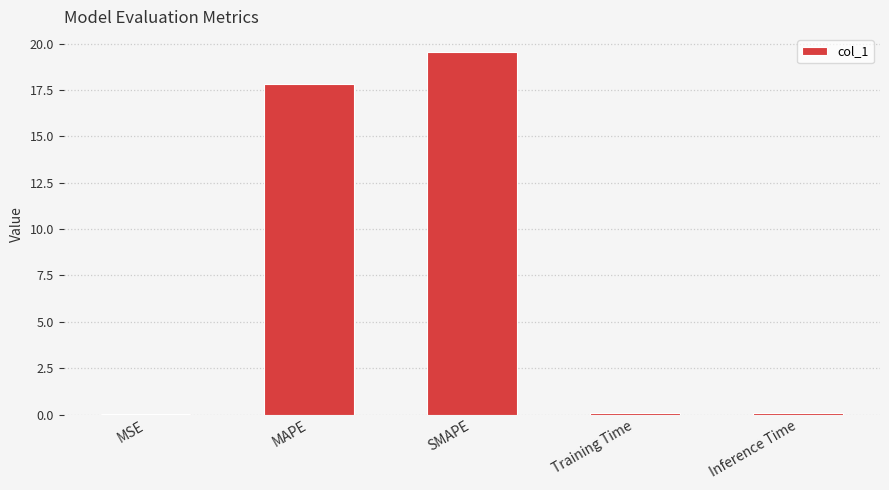

The chart shows a value of 17.8 at MAPE. True or false?

True